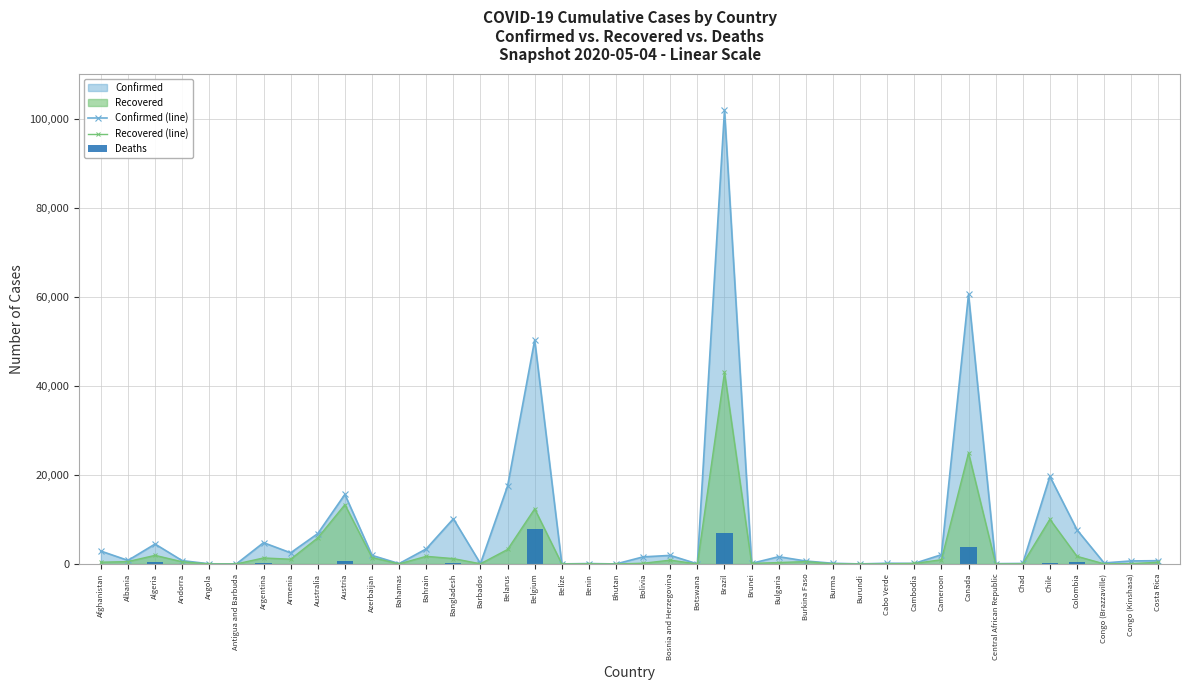

The value of Confirmed (line) at Burma is 68. True or false?

False